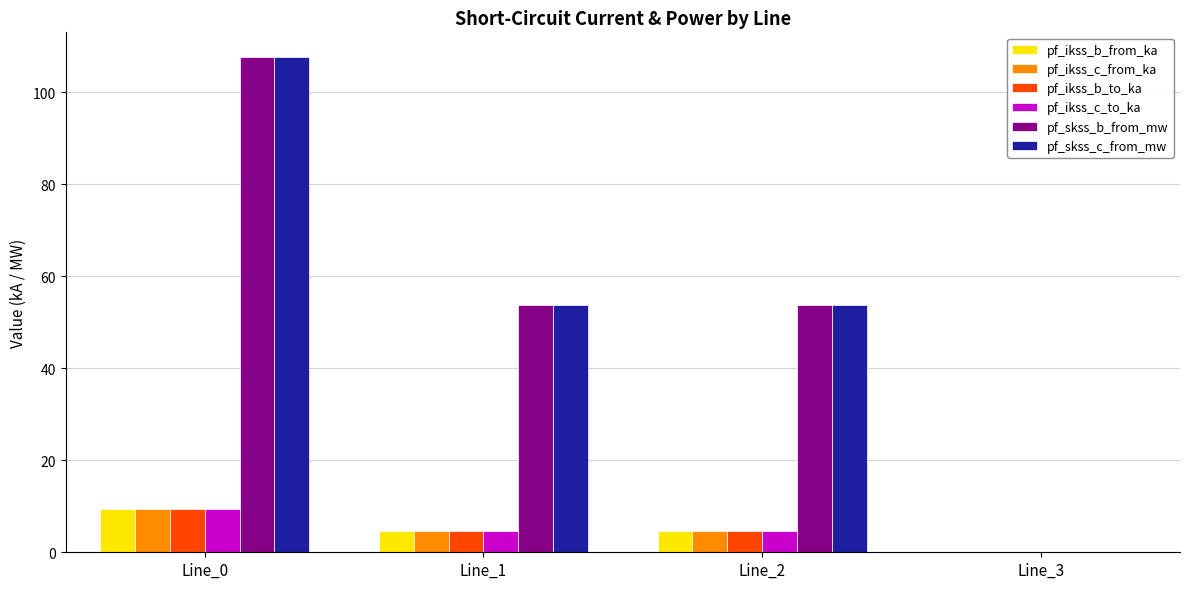

Is it true that pf_ikss_b_from_ka equals 0.0 at Line_3?

True